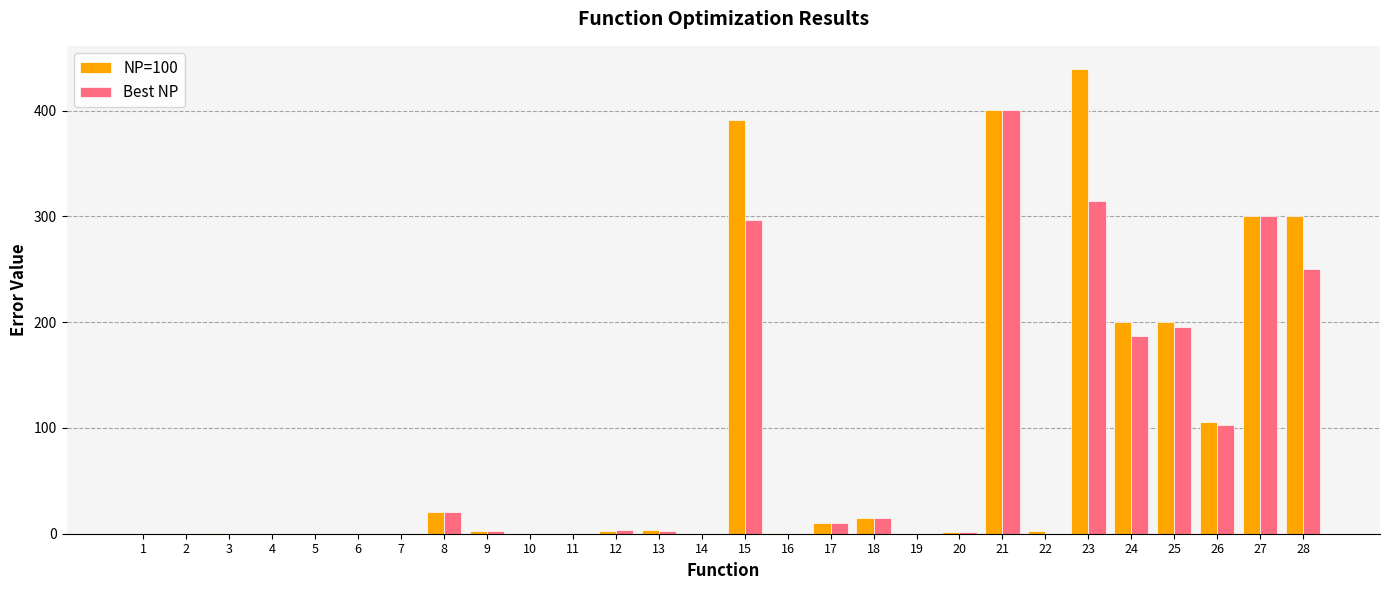

At which category is the sum across all series the highest?

21